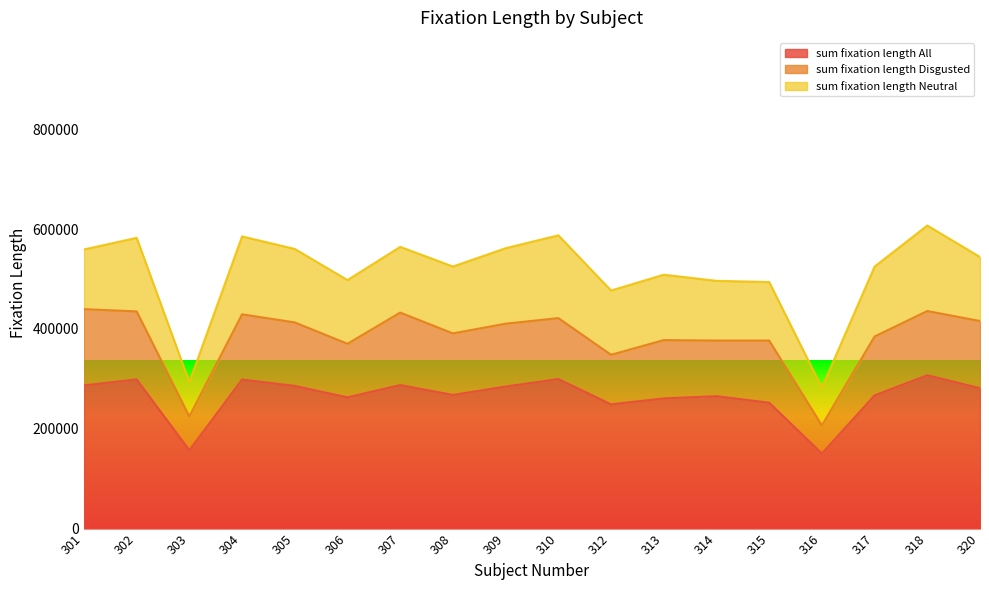

True or false: sum_fixation_length_Neutral has more than 1 interior local peaks.

True